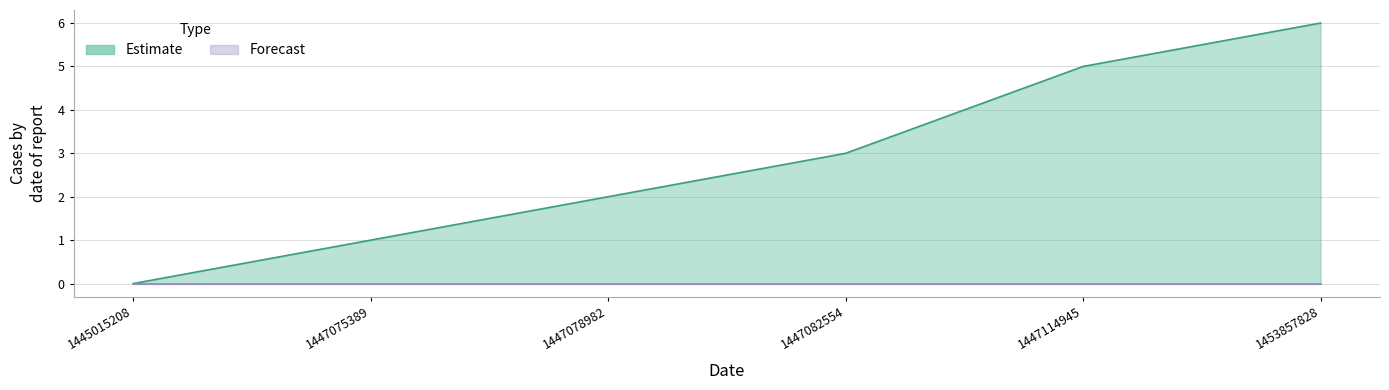

At which category does the chart reach its peak across all series?

1453857828